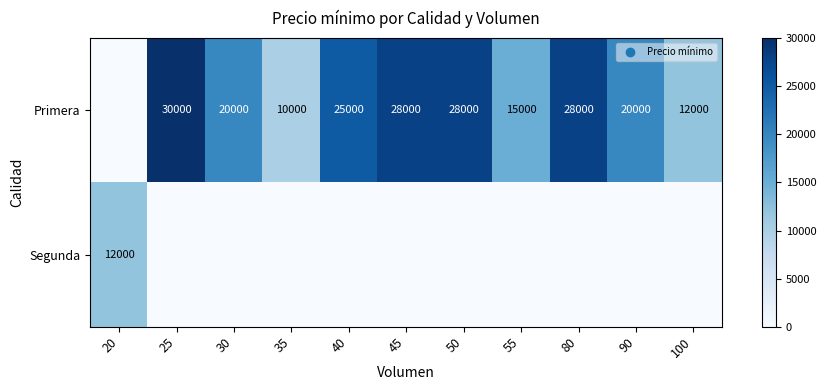

Is it true that Primera equals 28000 at 45?

True